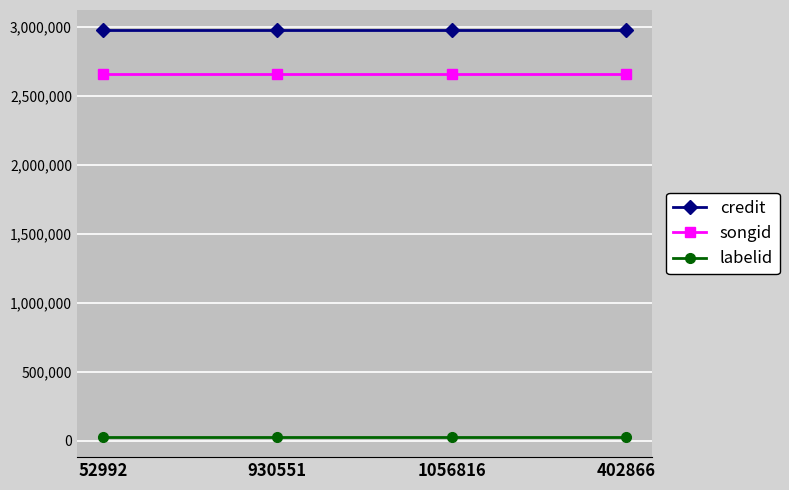

The credit series shows 945567 at 930551. True or false?

False